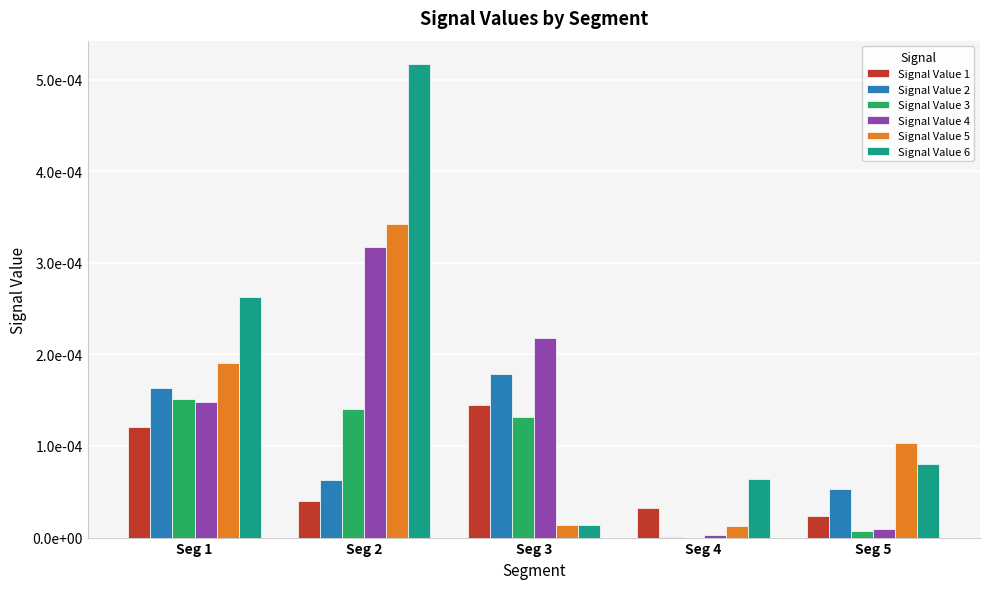

Are the bars horizontal?

No